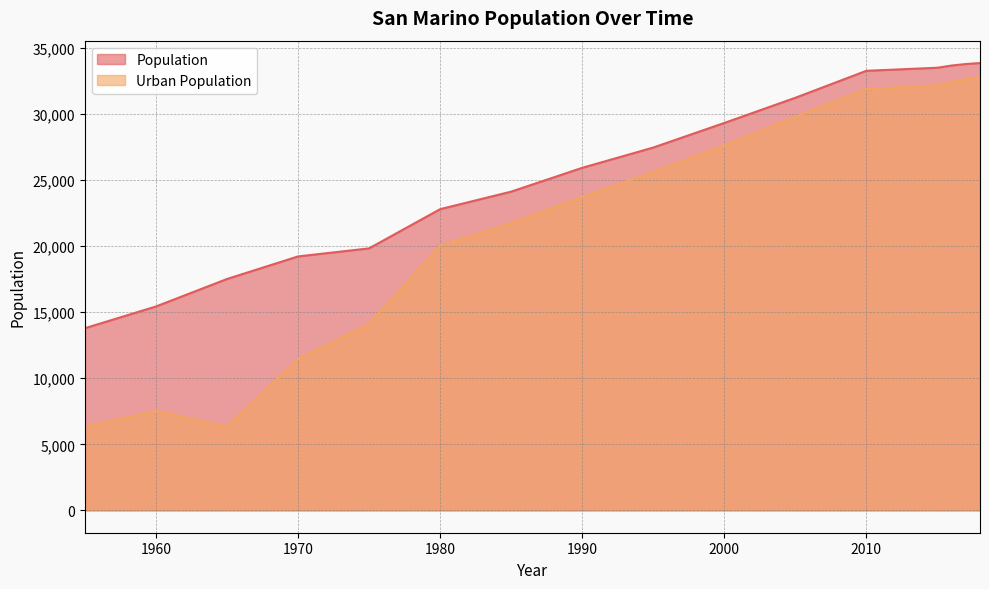

Reading left to right, list all the values displayed in this chart.

Population: 1955=13789	1960=15432	1965=17513	1970=19221	1975=19831	1980=22798	1985=24125	1990=25928	1995=27462	2000=29324	2005=31229	2010=33272	2015=33504	2016=33671	2017=33785	2018=33860
Urban Population: 1955=6340	1960=7529	1965=6340	1970=11445	1975=14107	1980=20049	1985=21735	1990=23720	1995=25619	2000=27618	2005=29785	2010=31885	2015=32177	2016=32422	2017=32626	2018=32796